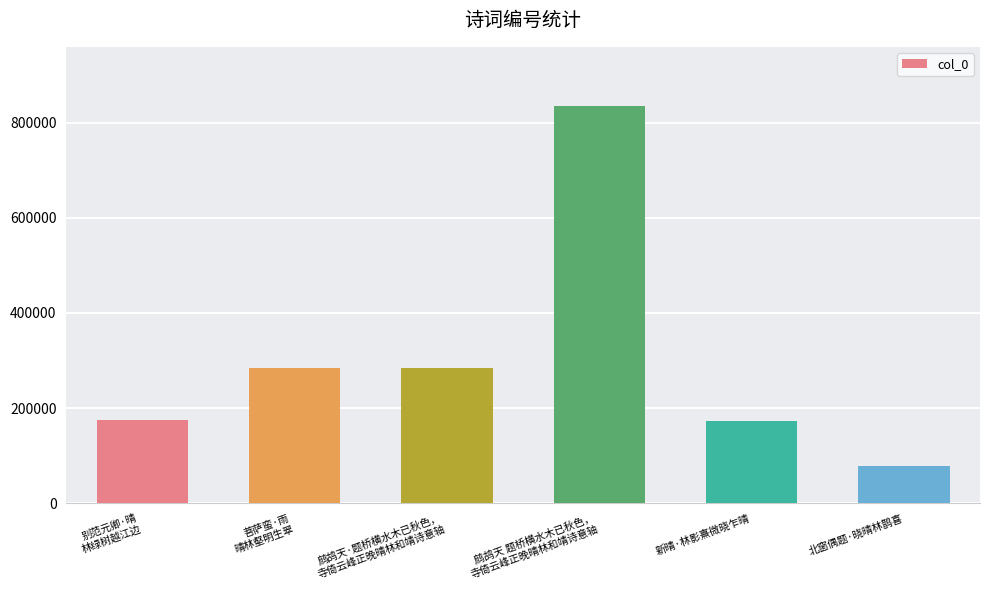

What is the sum of the values at 北窗偶题·晓晴林鹊喜 and 别范元卿·晴
林绿树越江边?

252463